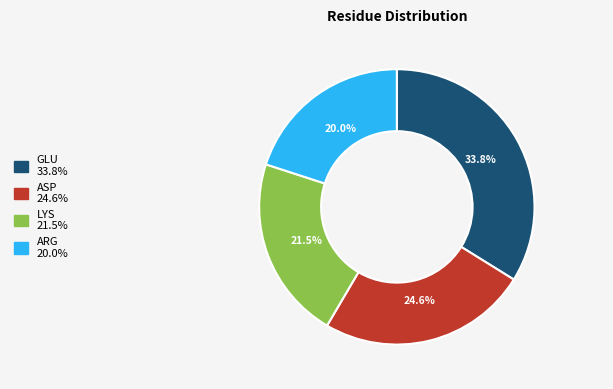

Does any single category account for the majority?

No